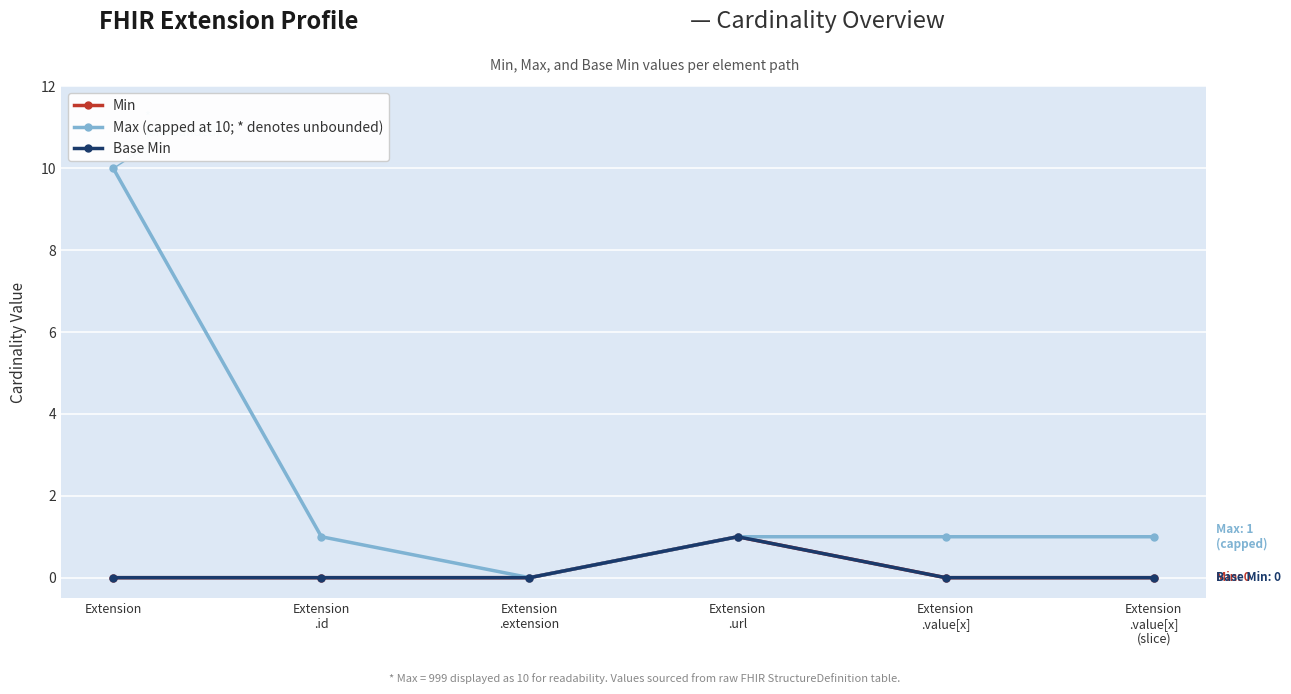

Which series changed the most between Extension
.id and Extension
.value[x]
(slice)?

Min